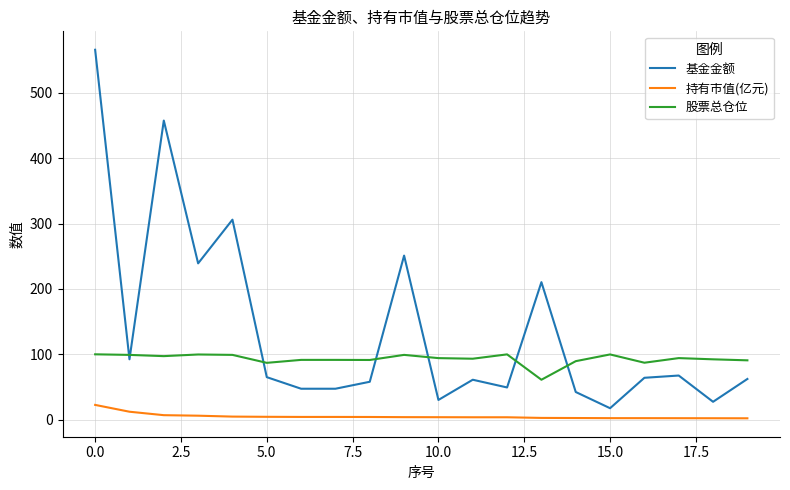

True or false: 股票总仓位 and 持有市值(亿元) cross at least once.

False